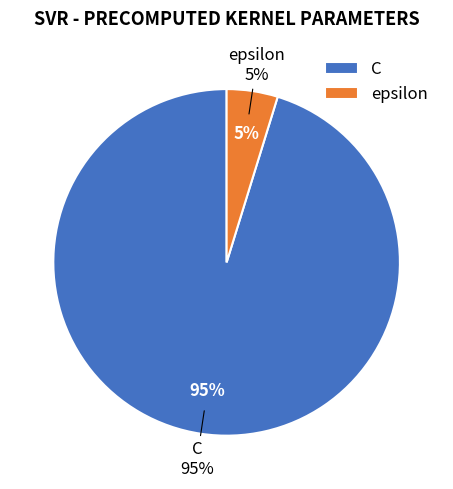

To the nearest percent, what is the difference between the largest and smallest slice percentages?

90%